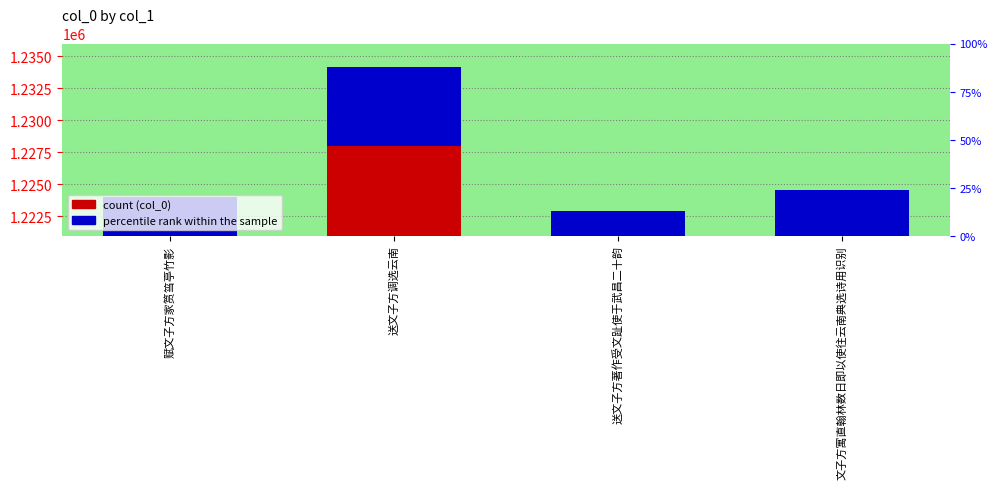

Where does the percentile rank within the sample series first go above 6122?

送文子方调选云南